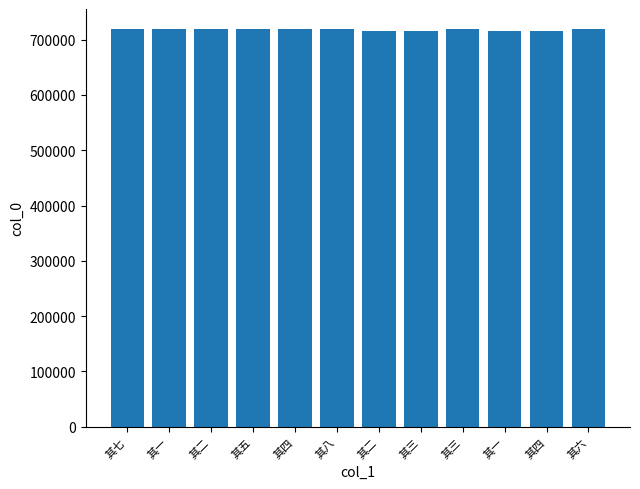

What is the label of the 4th bar from the right?

其三